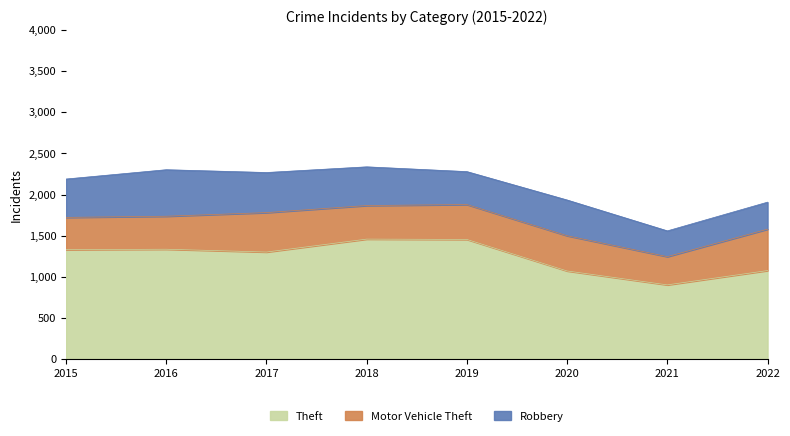

True or false: Robbery has a value of 313 at 2021.

True